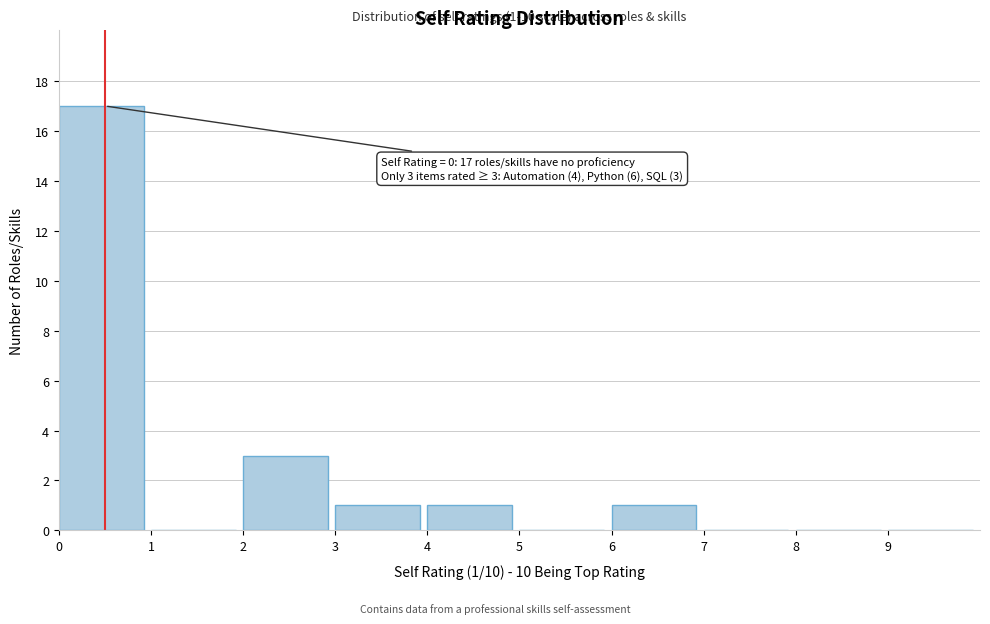

Which range on the x-axis has the tallest bar?

0 to 1